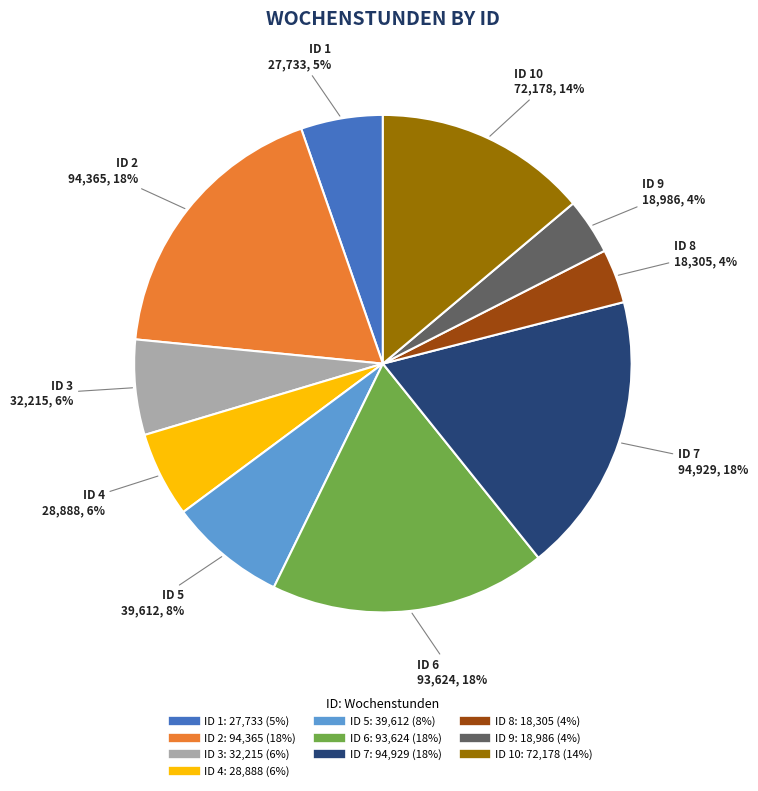

Does any single category account for the majority?

No